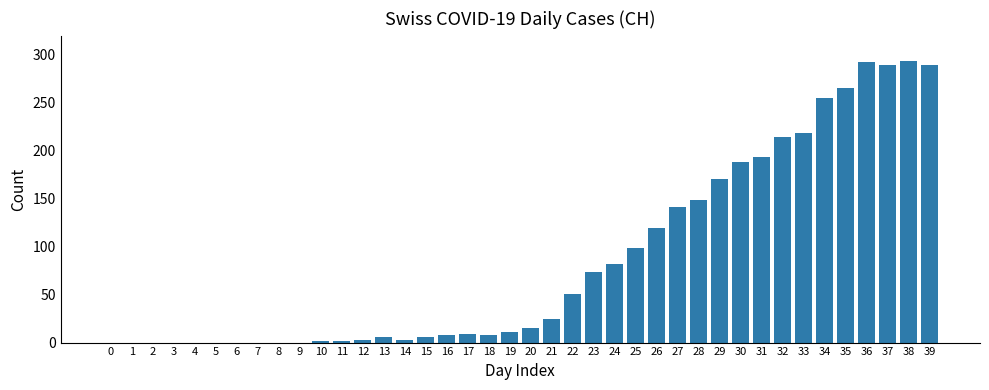

True or false: the data shows 0 at 7.

True